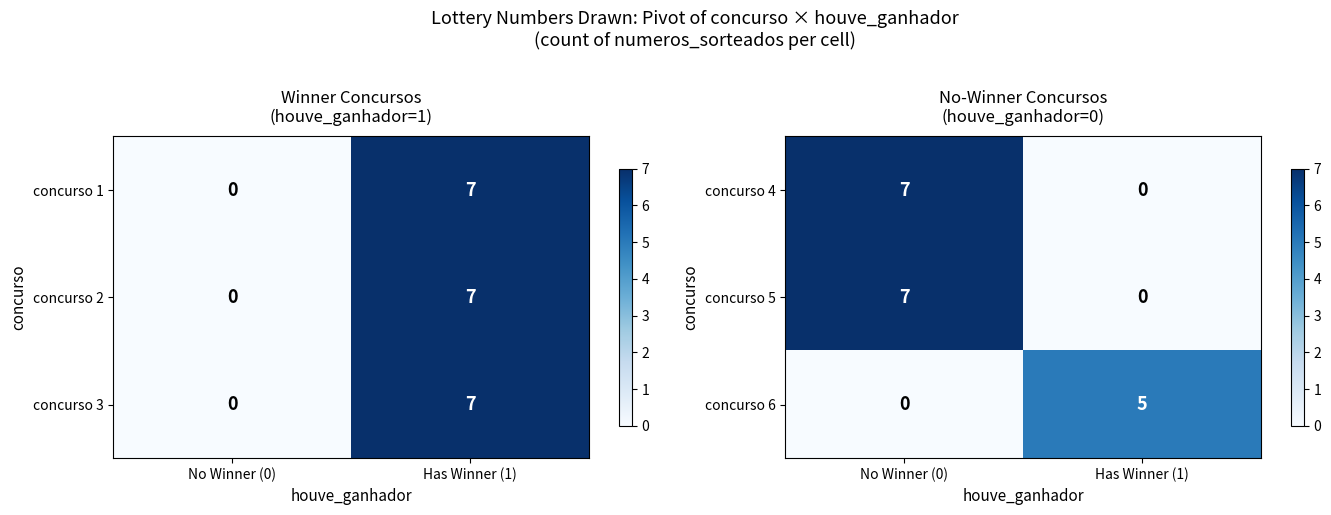

What is the highest value of the concurso 6 series?

5